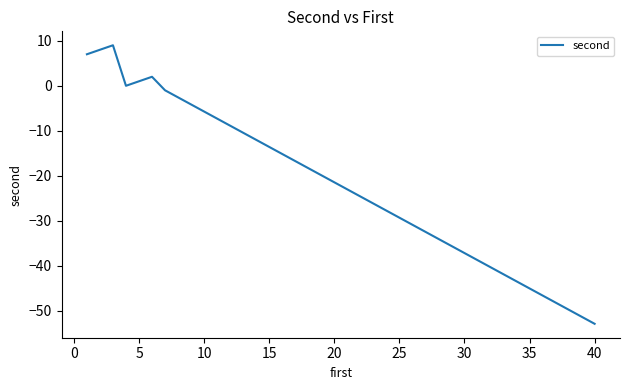

What is the difference between the maximum and minimum values?

61.9